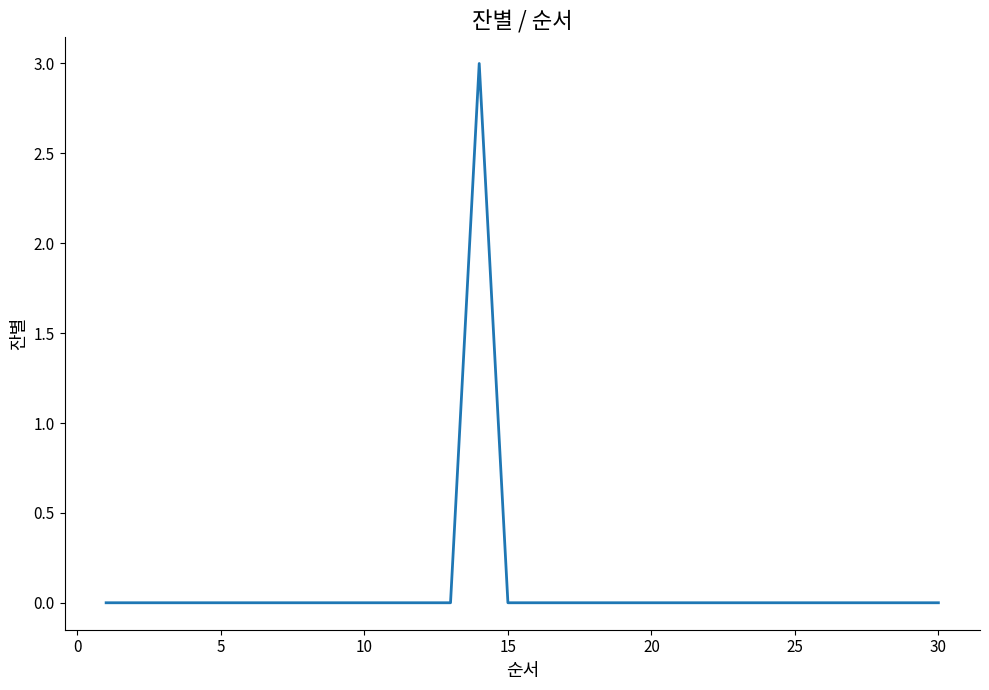

What is the greatest value displayed?

3